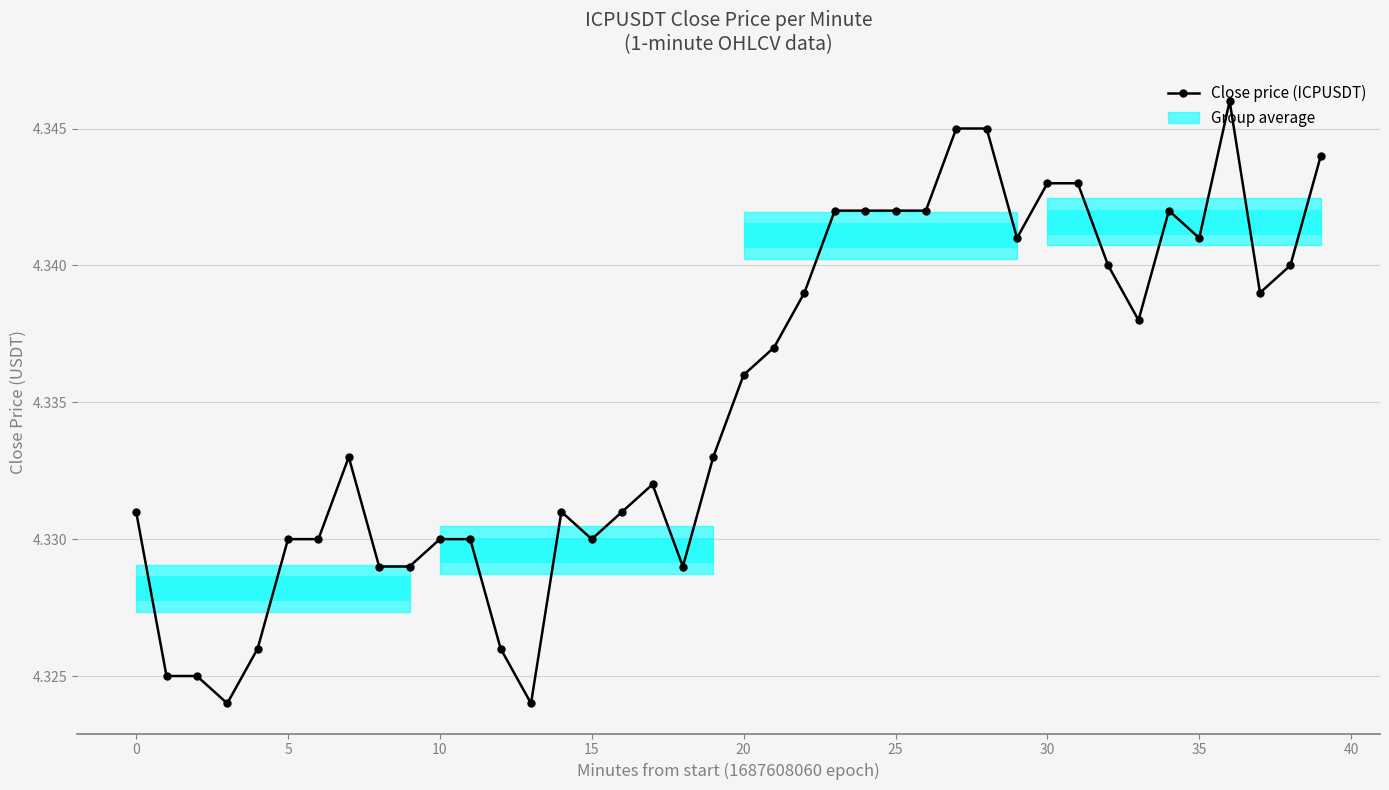

How many lines are shown in the chart?

1